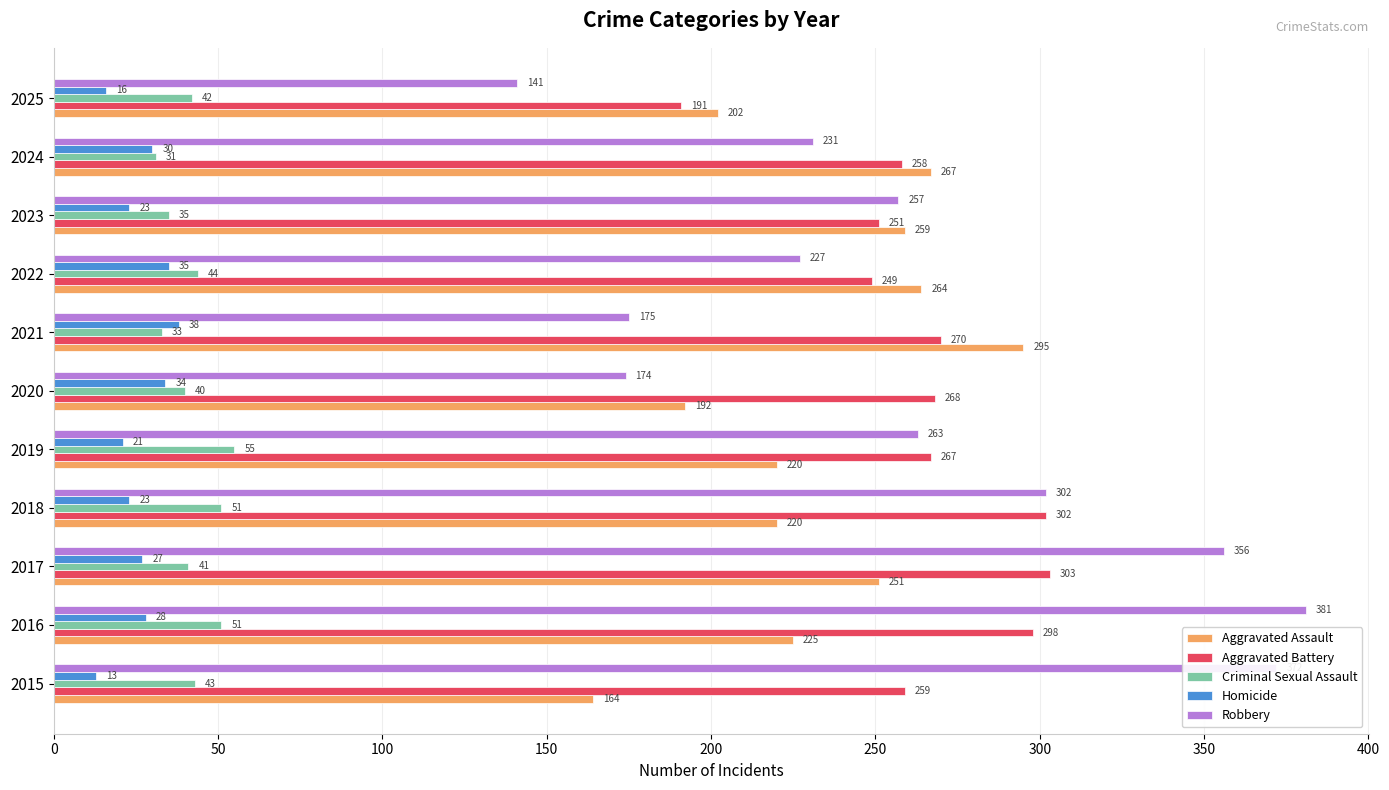

What is the minimum value for Aggravated Assault?

164